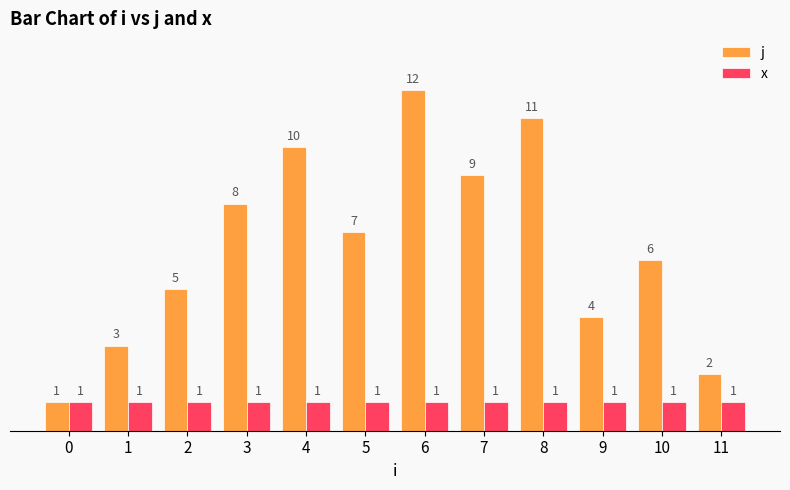

True or false: j has a value of 0 at 0.

False